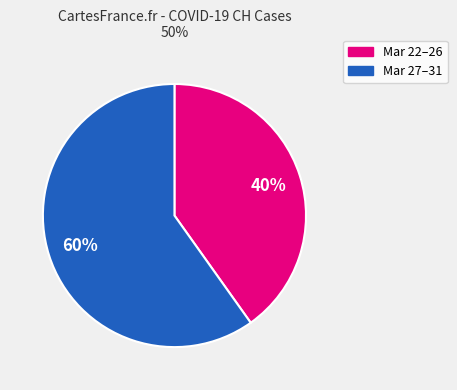

Is there any slice that represents more than half of the pie?

Yes